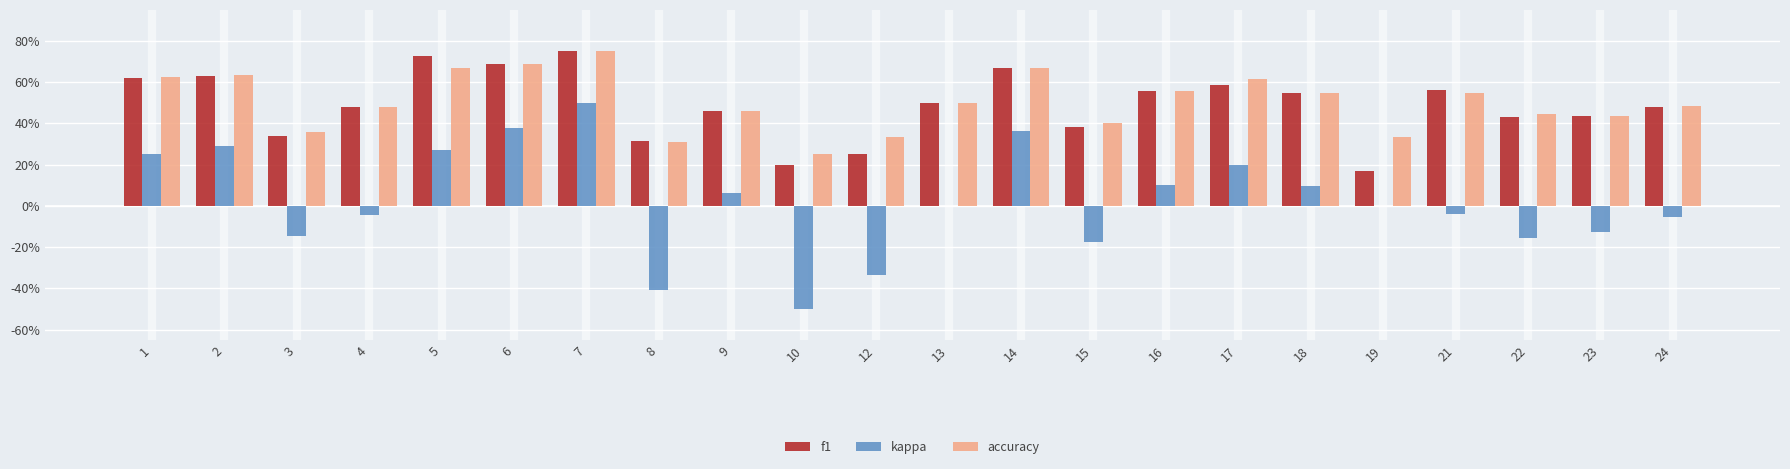

Reading left to right, list all the values displayed in this chart.

f1: 1=0.6	2=0.6	3=0.3	4=0.5	5=0.7	6=0.7	7=0.8	8=0.3	9=0.5	10=0.2	12=0.2	13=0.5	14=0.7	15=0.4	16=0.6	17=0.6	18=0.5	19=0.2	21=0.6	22=0.4	23=0.4	24=0.5
kappa: 1=0.2	2=0.3	3=-0.1	4=-0.0	5=0.3	6=0.4	7=0.5	8=-0.4	9=0.1	10=-0.5	12=-0.3	13=0.0	14=0.4	15=-0.2	16=0.1	17=0.2	18=0.1	19=0.0	21=-0.0	22=-0.2	23=-0.1	24=-0.1
accuracy: 1=0.6	2=0.6	3=0.4	4=0.5	5=0.7	6=0.7	7=0.8	8=0.3	9=0.5	10=0.2	12=0.3	13=0.5	14=0.7	15=0.4	16=0.6	17=0.6	18=0.5	19=0.3	21=0.5	22=0.4	23=0.4	24=0.5